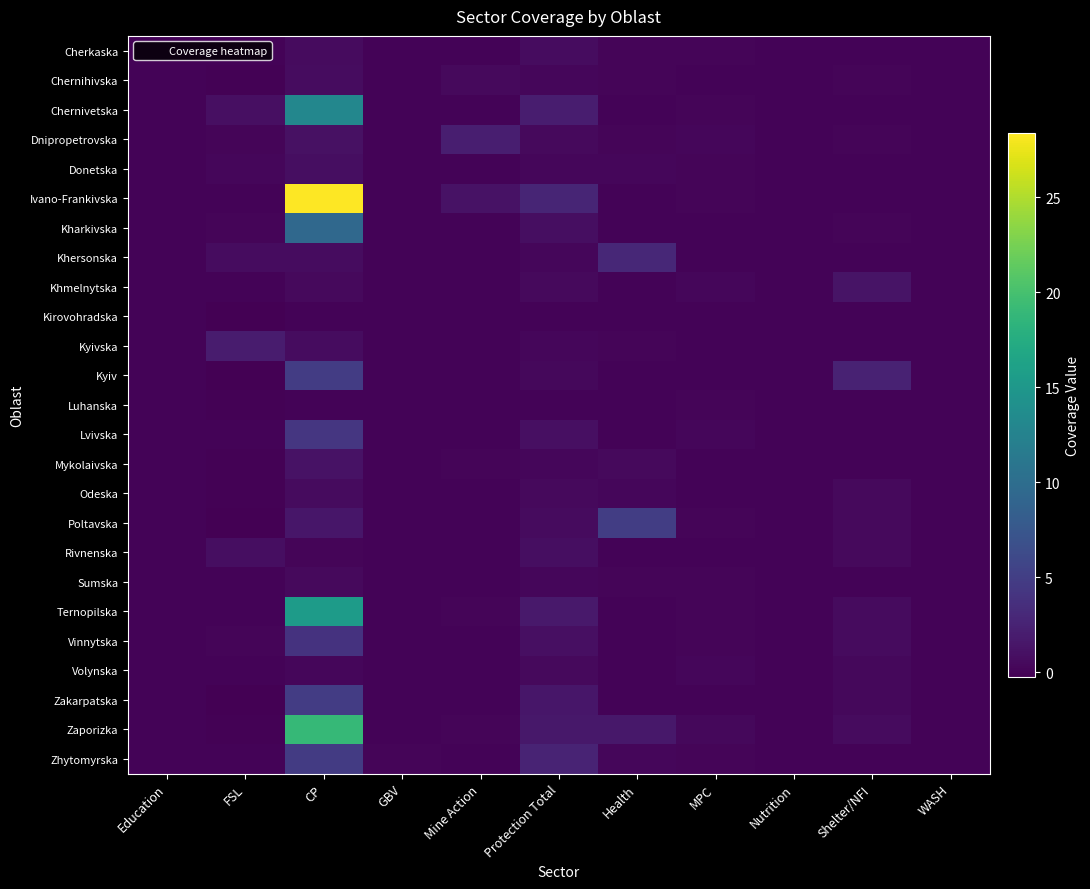

At how many categories does at least one series exceed 7?

1